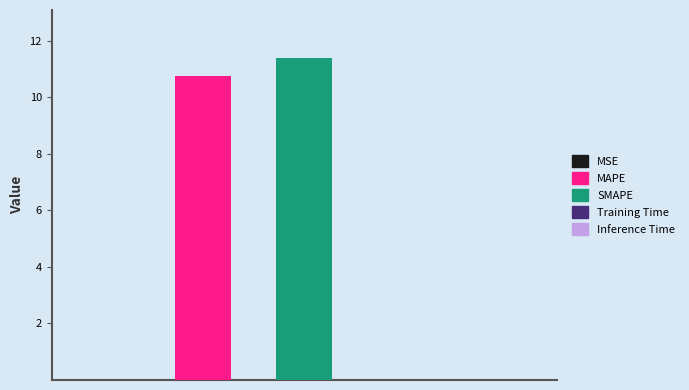

What position from the left is MSE?

1